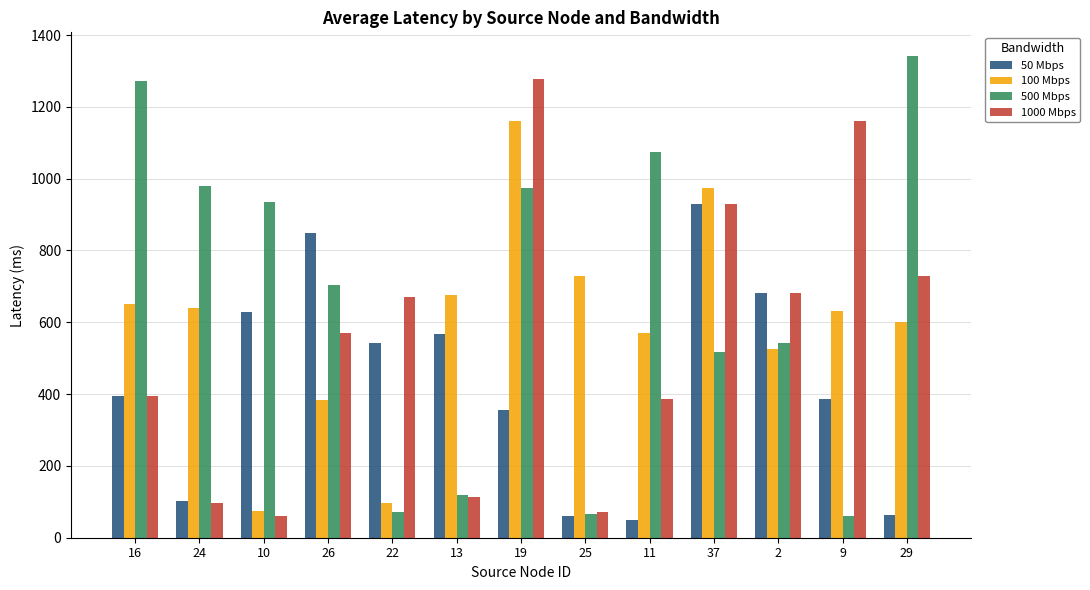

What is the sum of the 1000 Mbps values at 29 and 2?

1409.6